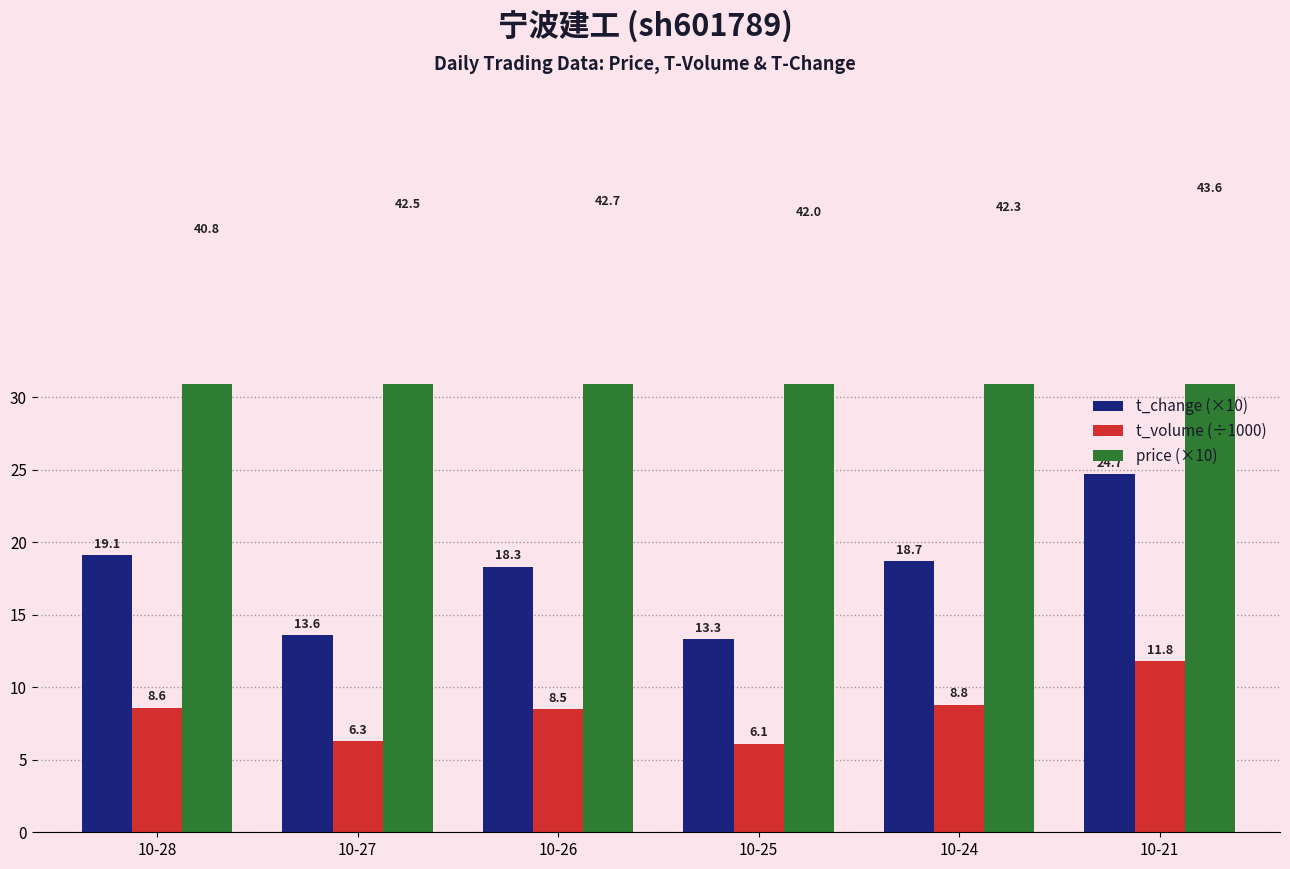

How many bars are there in total?

18